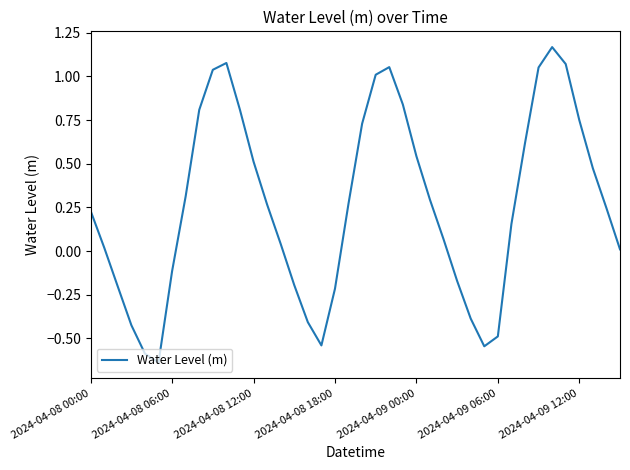

Is this an area chart (filled region under the line)?

No